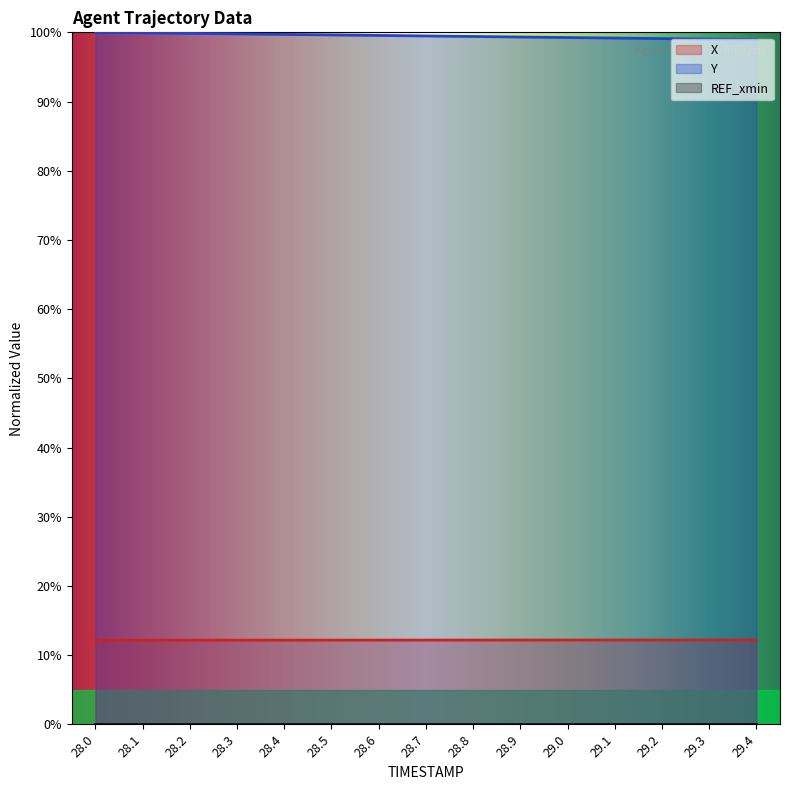

Is it true that X equals 12.2 at 28.2?

True